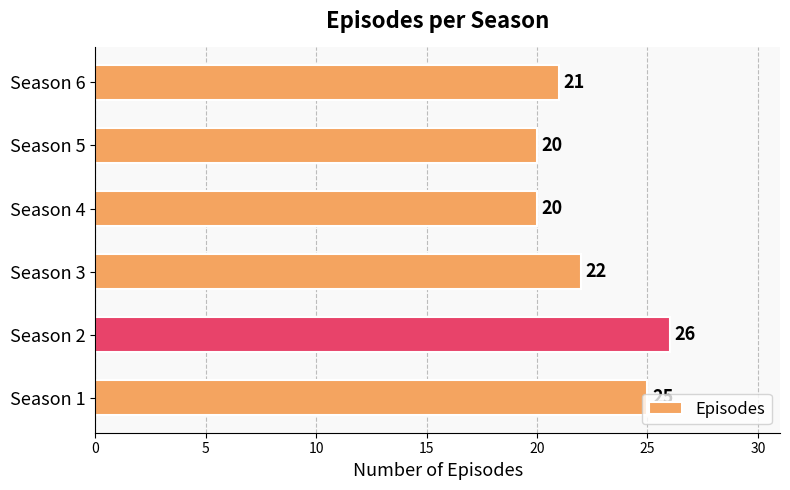

What is the sum of all values?

134